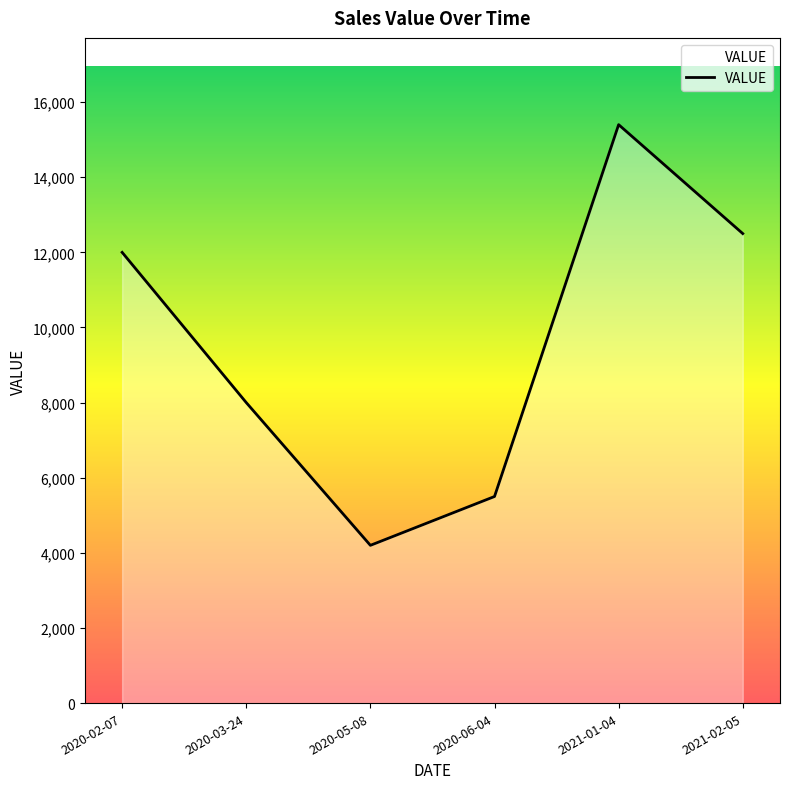

What is the smallest value displayed?

4200